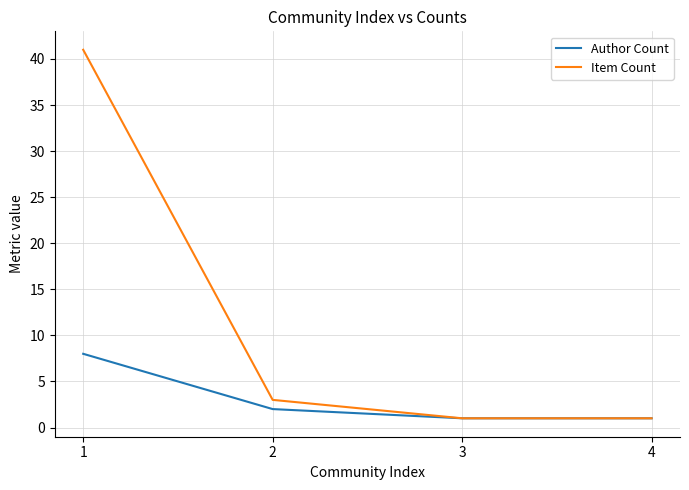

True or false: Author Count has more than 2 interior local peaks.

False